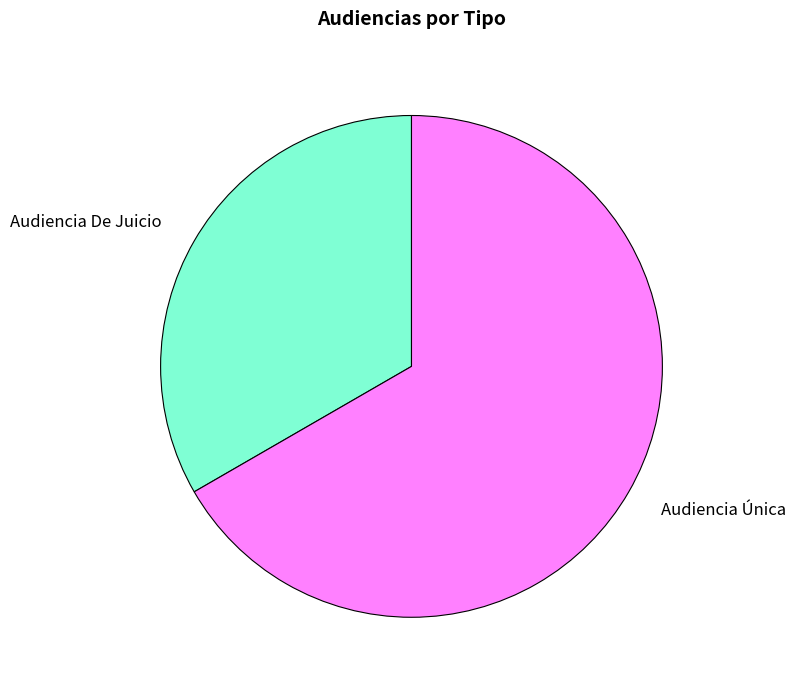

Approximately how many times larger is the value at Audiencia De Juicio compared to Audiencia Única?

0.5